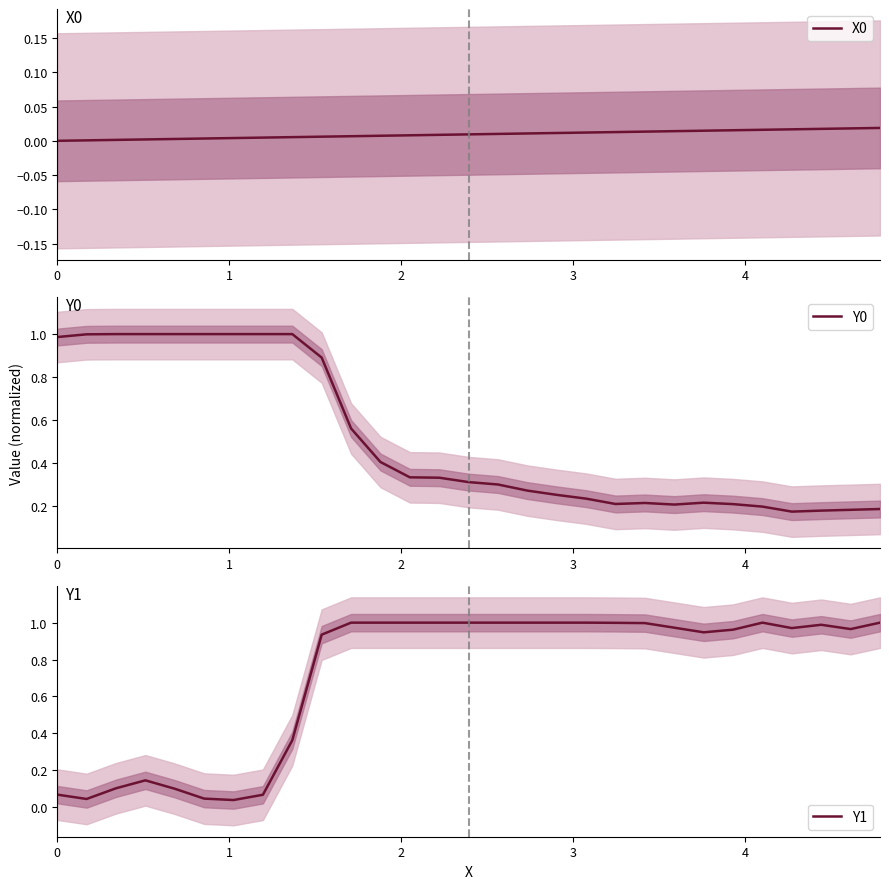

How many interior local valleys does the Y1 series have?

5